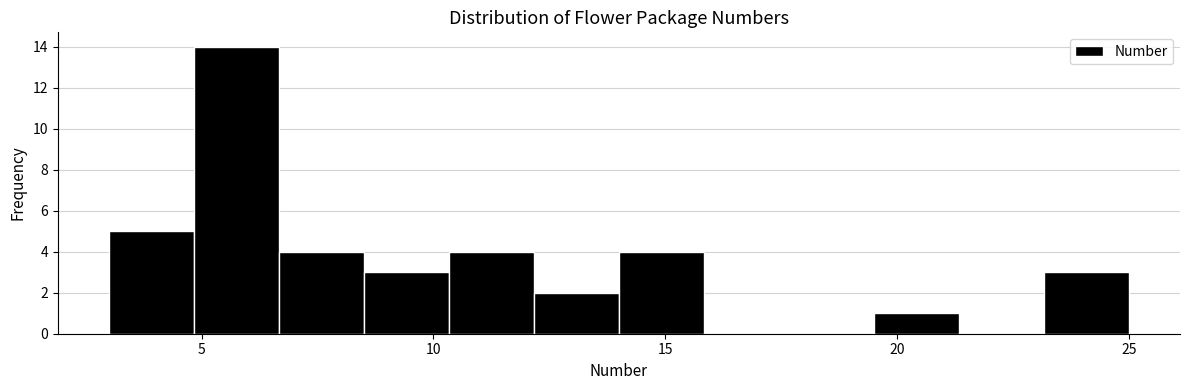

Read against the x-axis, roughly where is the centre of the tallest bar?

6.0